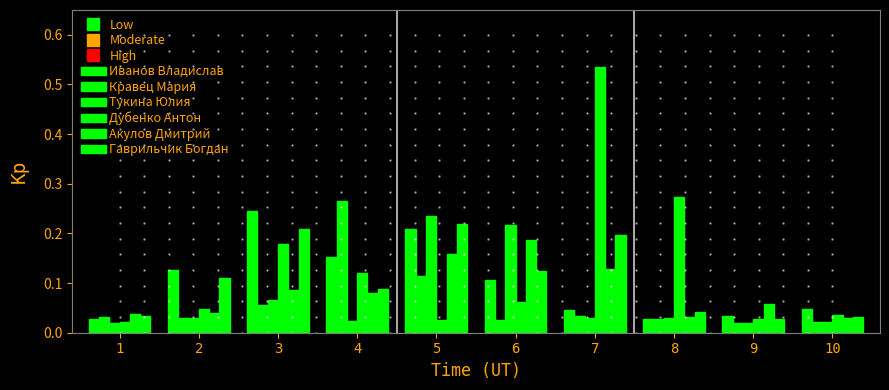

How many groups of bars are there?

10